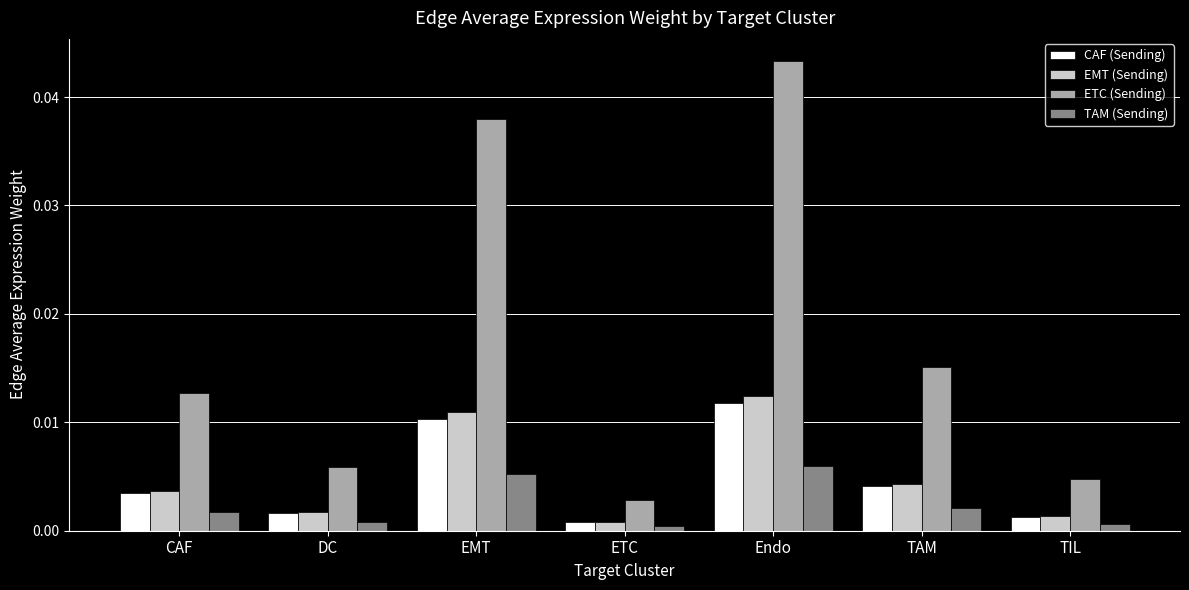

Is the value of ETC (Sending) at TAM greater than the value of EMT (Sending) at CAF?

Yes